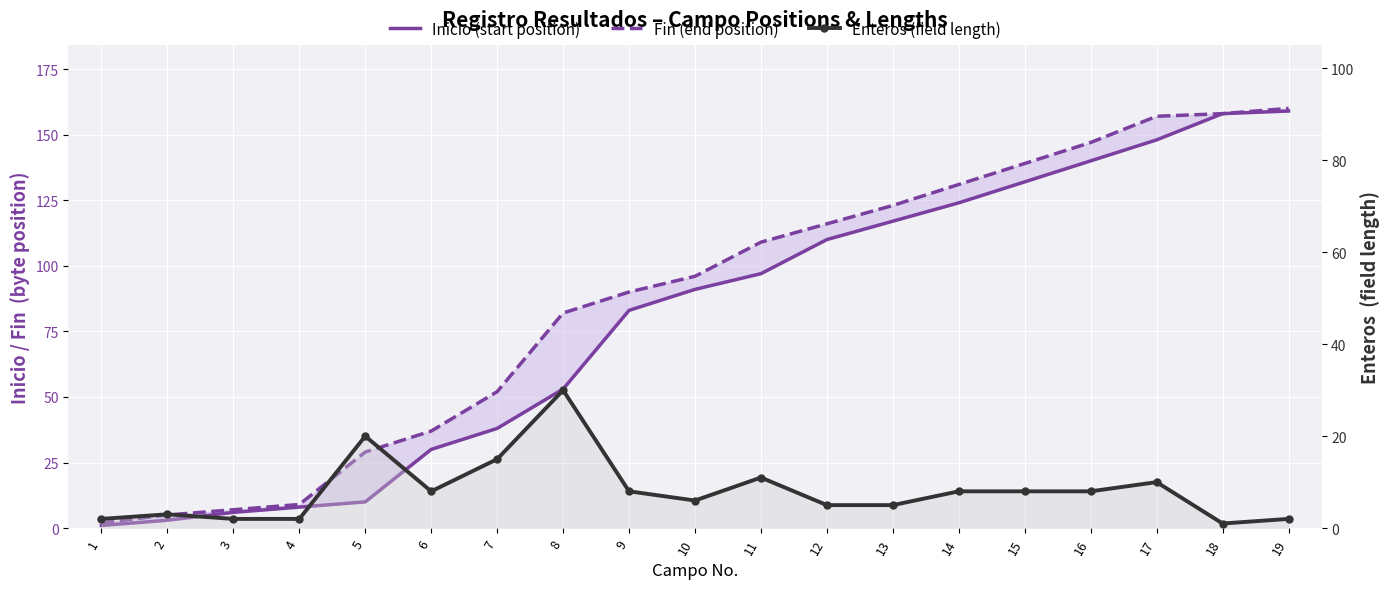

Which category has the highest value in the Enteros (field length) series?

8